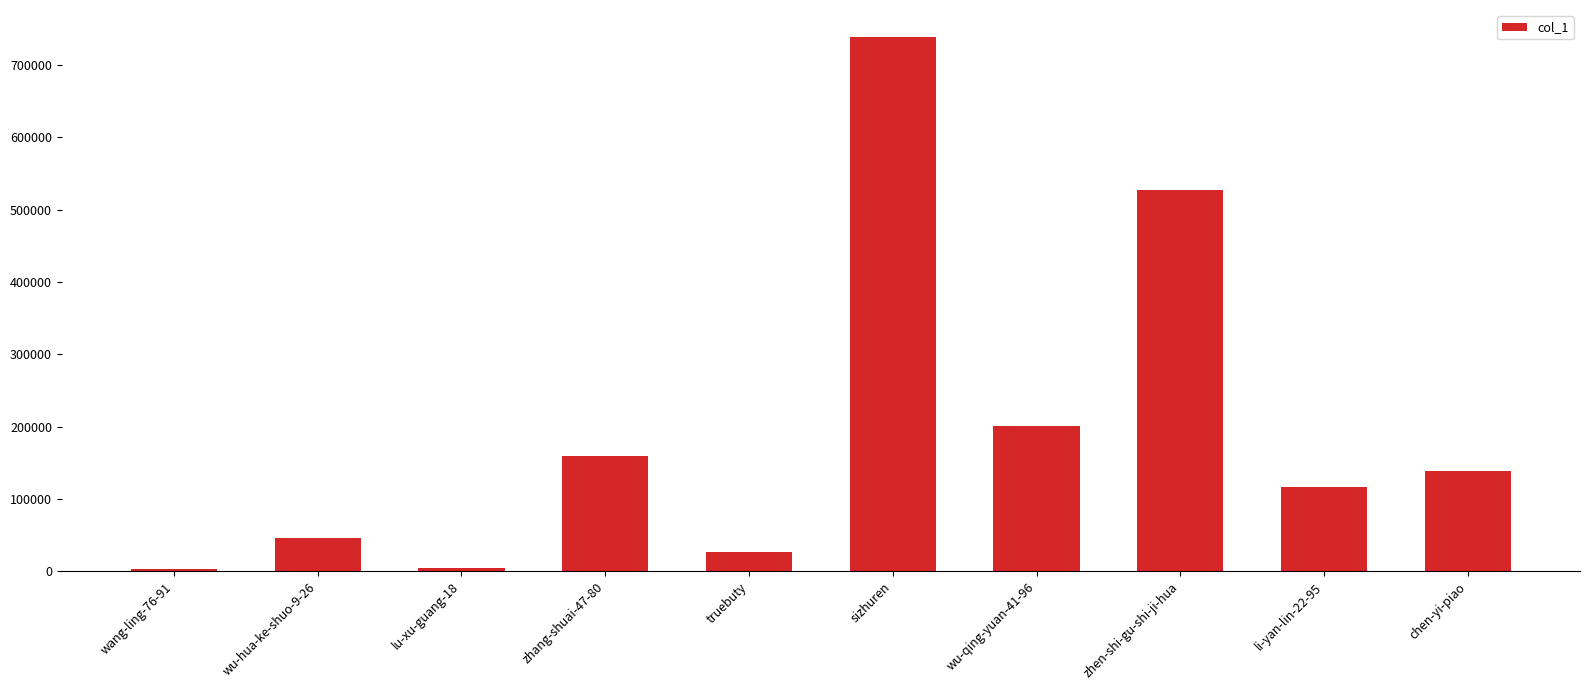

Is it true that the value at zhang-shuai-47-80 is 158976?

True